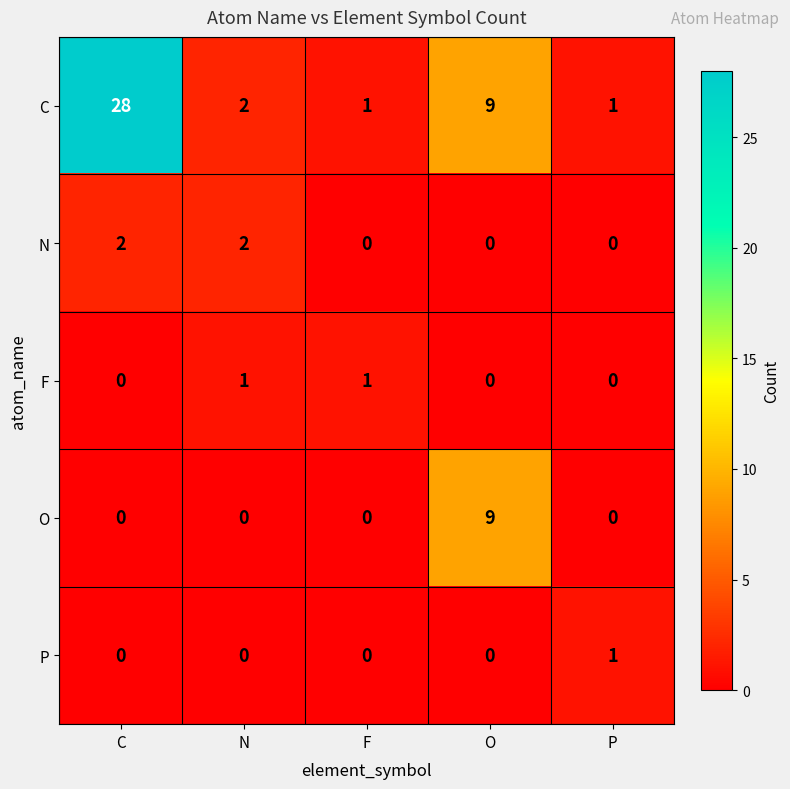

Reading left to right, transcribe all the data shown in this chart.

C: C=28	N=2	F=1	O=9	P=1
N: C=2	N=2	F=0	O=0	P=0
F: C=0	N=1	F=1	O=0	P=0
O: C=0	N=0	F=0	O=9	P=0
P: C=0	N=0	F=0	O=0	P=1